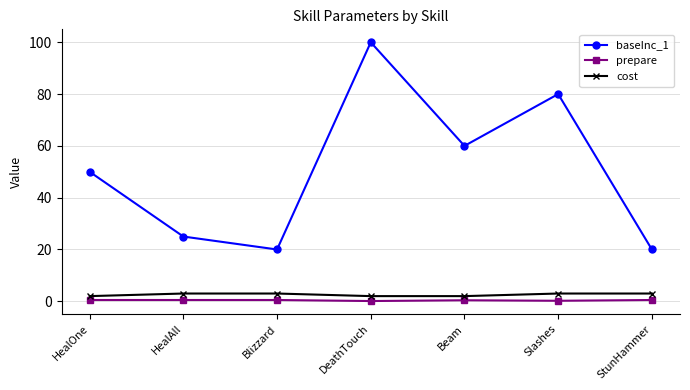

What position from the left is StunHammer?

7